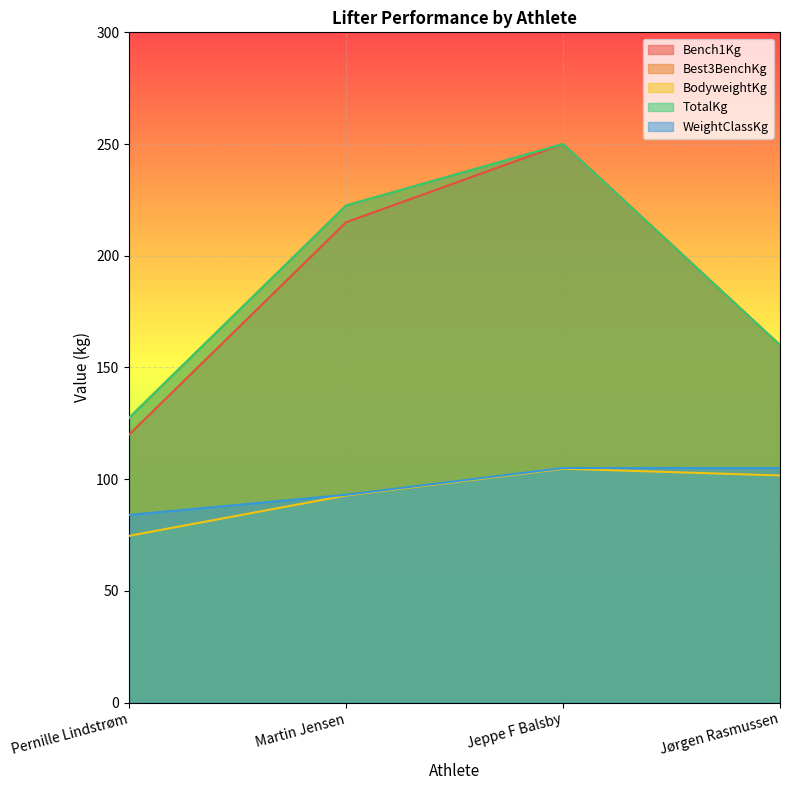

Reading left to right, list all the values displayed in this chart.

Bench1Kg: 120.0	215.0	250.0	160.0
Best3BenchKg: 127.5	222.5	250.0	160.0
BodyweightKg: 74.7	92.7	104.7	101.7
TotalKg: 127.5	222.5	250.0	160.0
WeightClassKg: 84.0	93.0	105.0	105.0